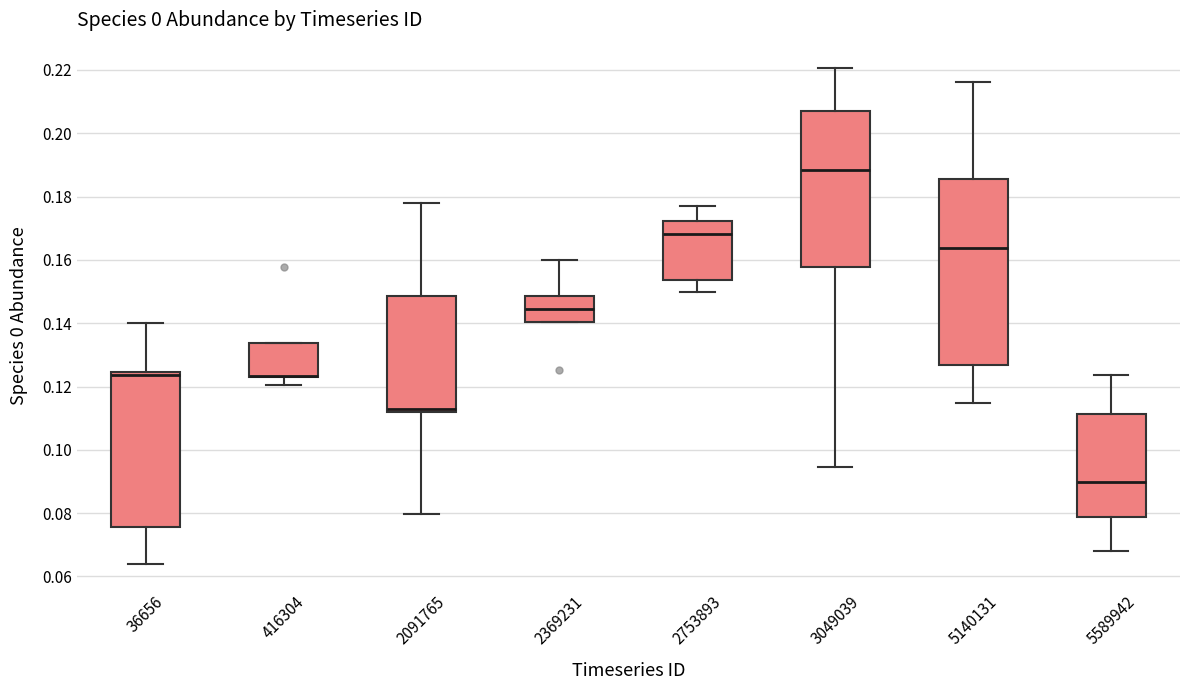

Reading left to right, read every box against the y-axis: the position of its median line, the range the box covers, and the ends of its whiskers. The values are not printed on the chart, so give them approximately, as read against the axis.

36656: median 0.124 (just below the box's upper edge), box 0.076 to 0.124, whiskers 0.064 to 0.140
416304: median 0.124 (drawn on the box's lower edge), box 0.122 to 0.134, whiskers 0.120 to 0.134
2091765: median 0.112 (just above the box's lower edge), box 0.112 to 0.148, whiskers 0.080 to 0.178
2369231: median 0.144, box 0.140 to 0.148, whiskers 0.140 to 0.160
2753893: median 0.168, box 0.154 to 0.172, whiskers 0.150 to 0.178
3049039: median 0.188, box 0.158 to 0.208, whiskers 0.094 to 0.220
5140131: median 0.164, box 0.126 to 0.186, whiskers 0.114 to 0.216
5589942: median 0.090, box 0.078 to 0.112, whiskers 0.068 to 0.124